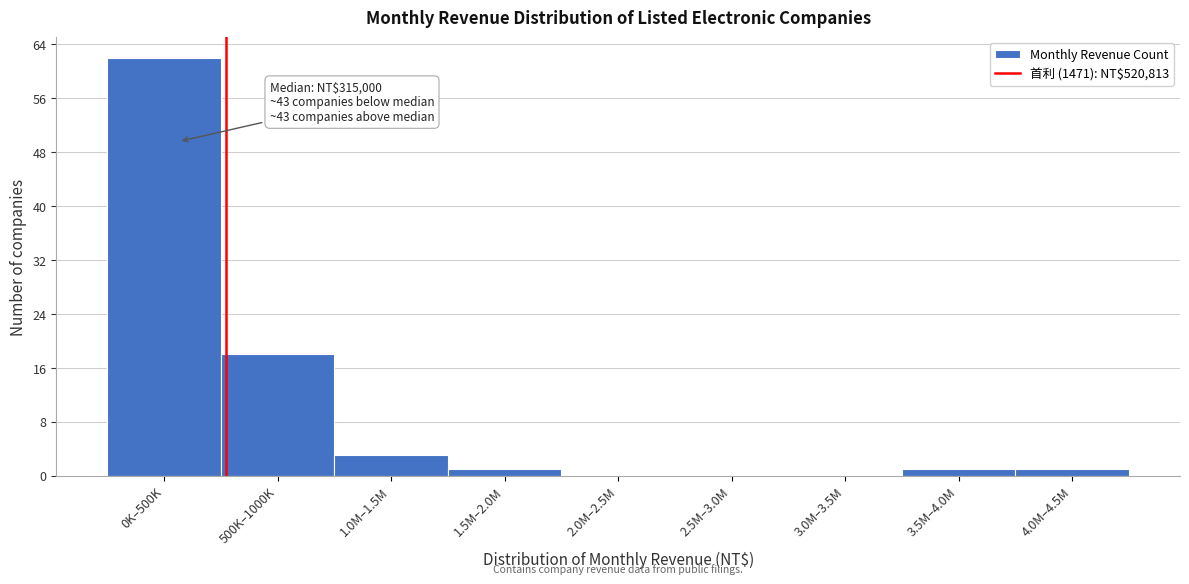

Reading left to right, list all the values displayed in this chart.

0K–500K=62	500K–1000K=18	1.0M–1.5M=3	1.5M–2.0M=1	2.0M–2.5M=0	2.5M–3.0M=0	3.0M–3.5M=0	3.5M–4.0M=1	4.0M–4.5M=1